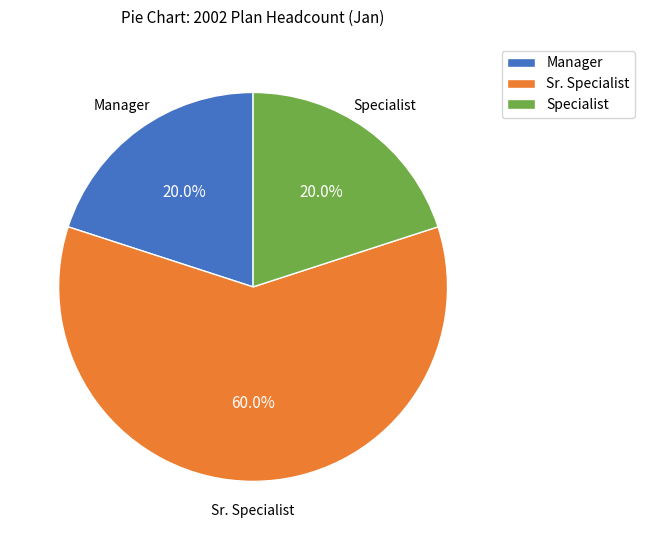

The Sr. Specialist slice represents 60% of the pie. True or false?

True